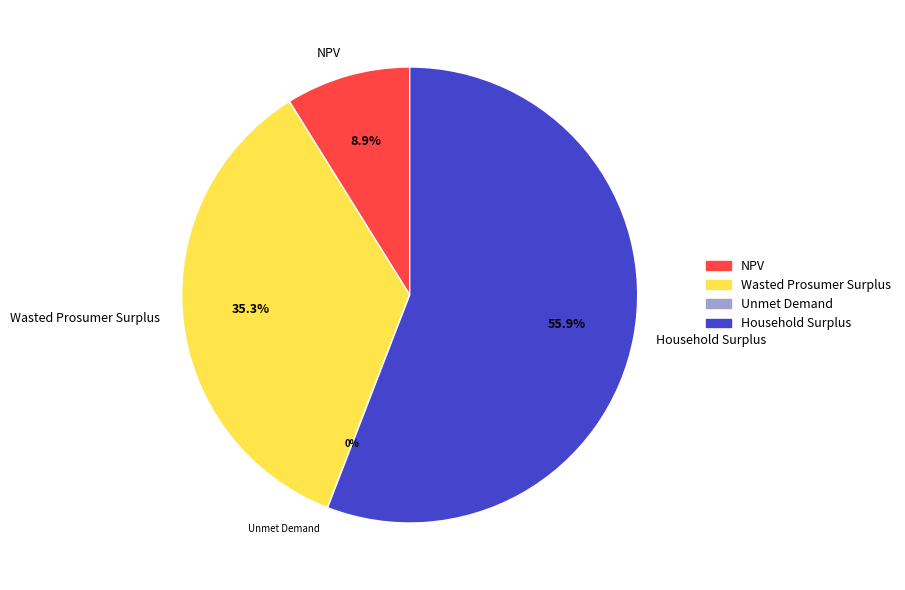

Is the sum of Wasted Prosumer Surplus and NPV greater than half?

No